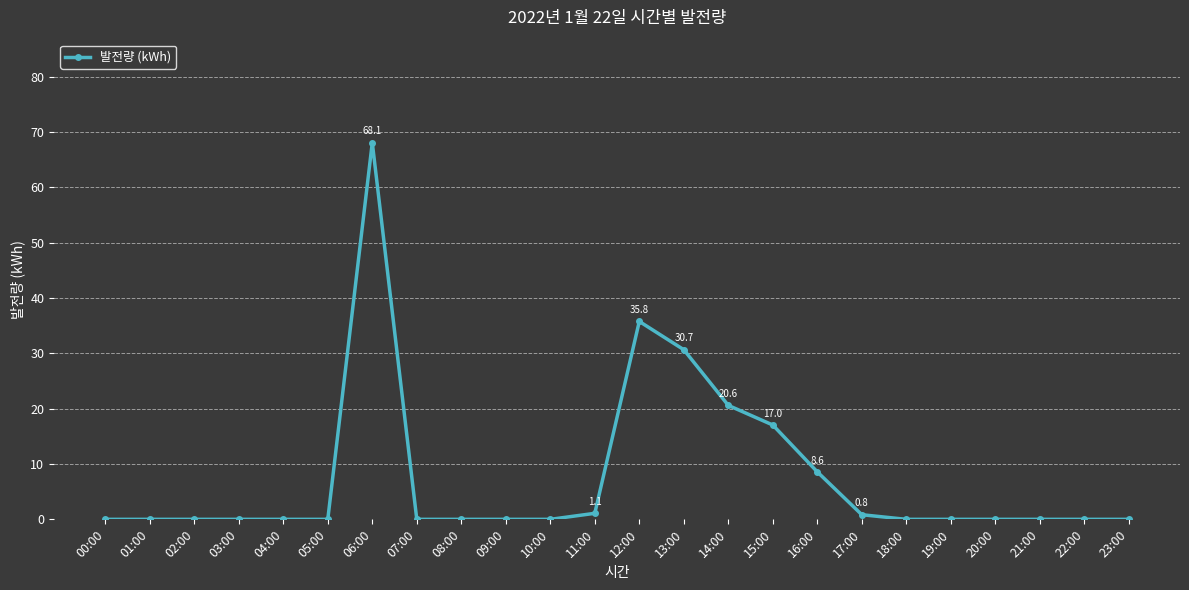

How many data points does each series have?

24